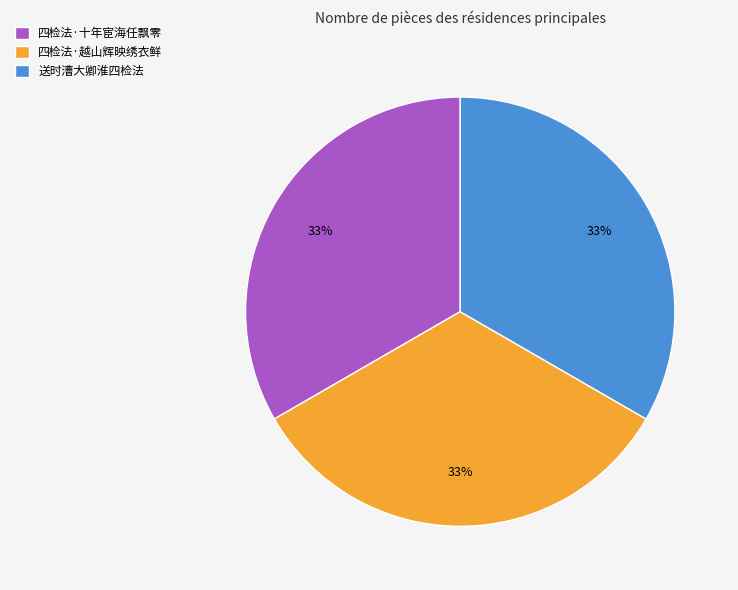

Approximately how many times larger is the value at 送时漕大卿淮四检法 compared to 四检法·十年宦海任飘零?

1.0